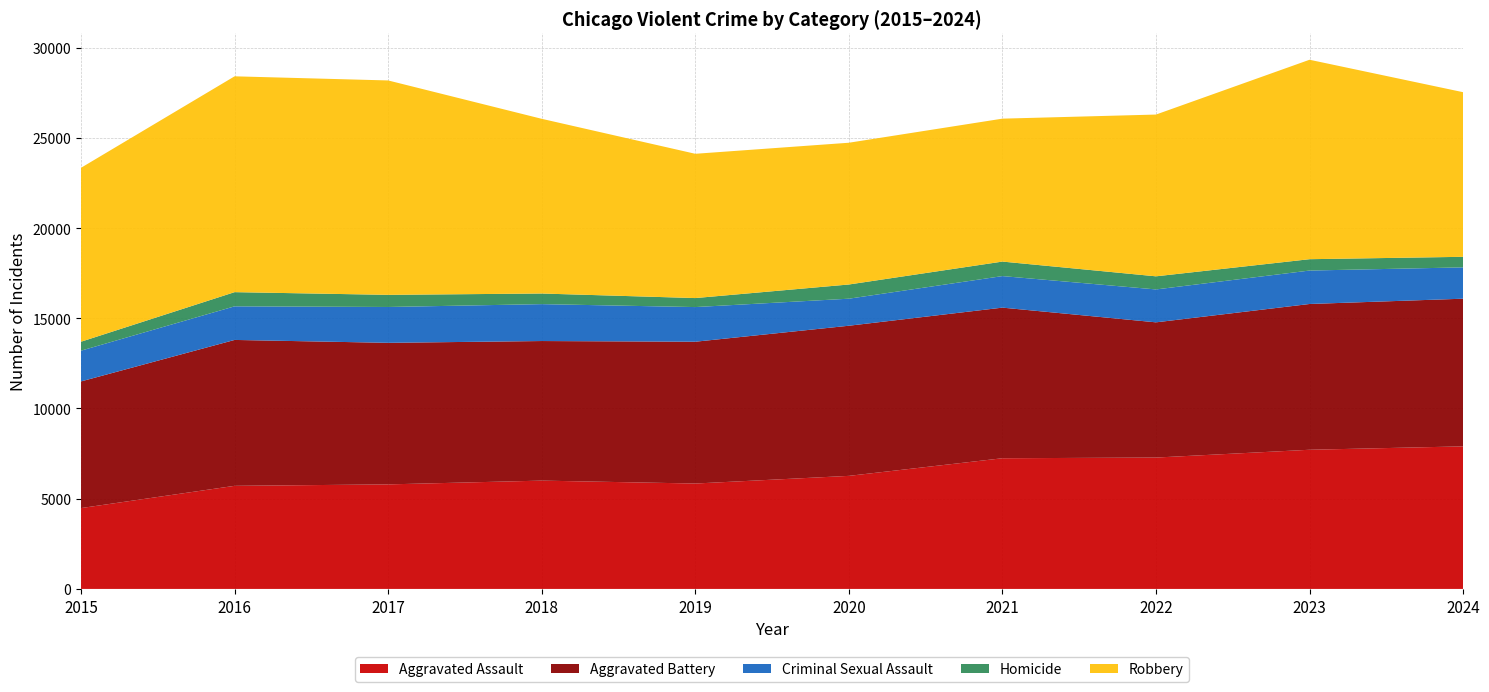

Reading left to right, list all the values displayed in this chart.

Aggravated Assault: 2015=4480	2016=5713	2017=5793	2018=6002	2019=5841	2020=6265	2021=7242	2022=7280	2023=7712	2024=7900
Aggravated Battery: 2015=7019	2016=8085	2017=7845	2018=7735	2019=7858	2020=8320	2021=8346	2022=7493	2023=8078	2024=8183
Criminal Sexual Assault: 2015=1704	2016=1862	2017=1986	2018=2045	2019=1920	2020=1498	2021=1748	2022=1823	2023=1853	2024=1736
Homicide: 2015=496	2016=786	2017=672	2018=588	2019=499	2020=787	2021=804	2022=727	2023=629	2024=585
Robbery: 2015=9638	2016=11960	2017=11881	2018=9681	2019=7995	2020=7855	2021=7920	2022=8964	2023=11052	2024=9122